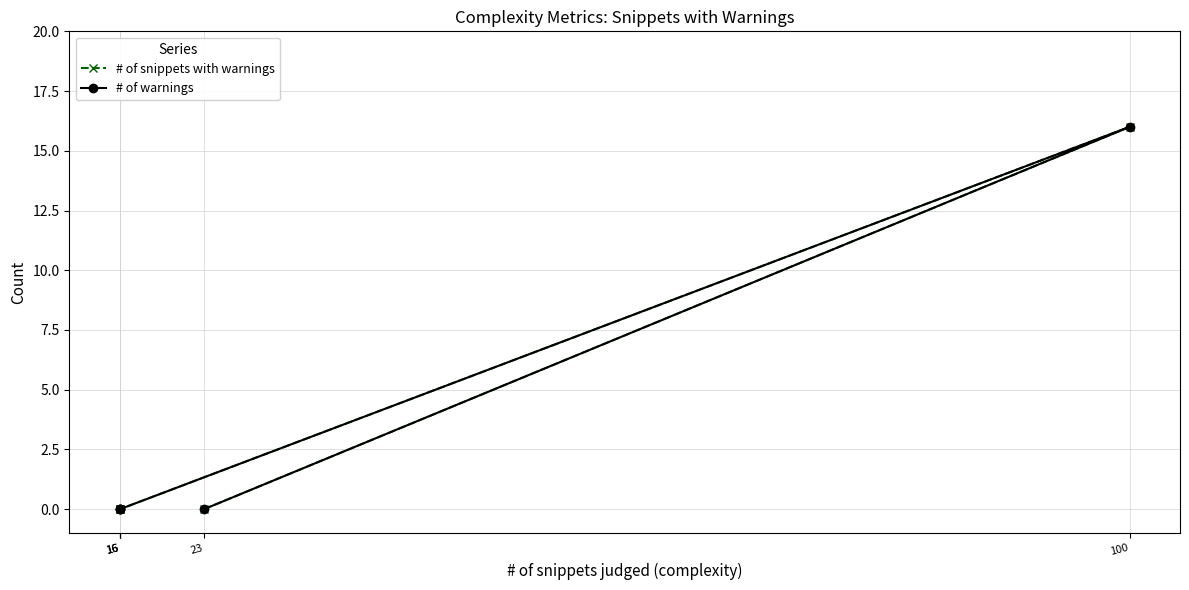

What is the difference between the # of snippets with warnings values at 23 and 100?

16